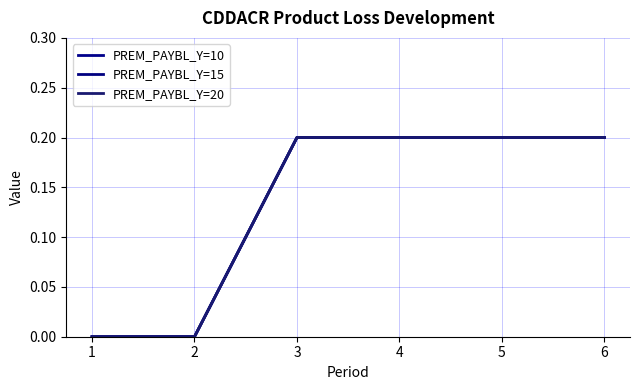

Count the PREM_PAYBL_Y=15 values in the range 0 to 1.

6